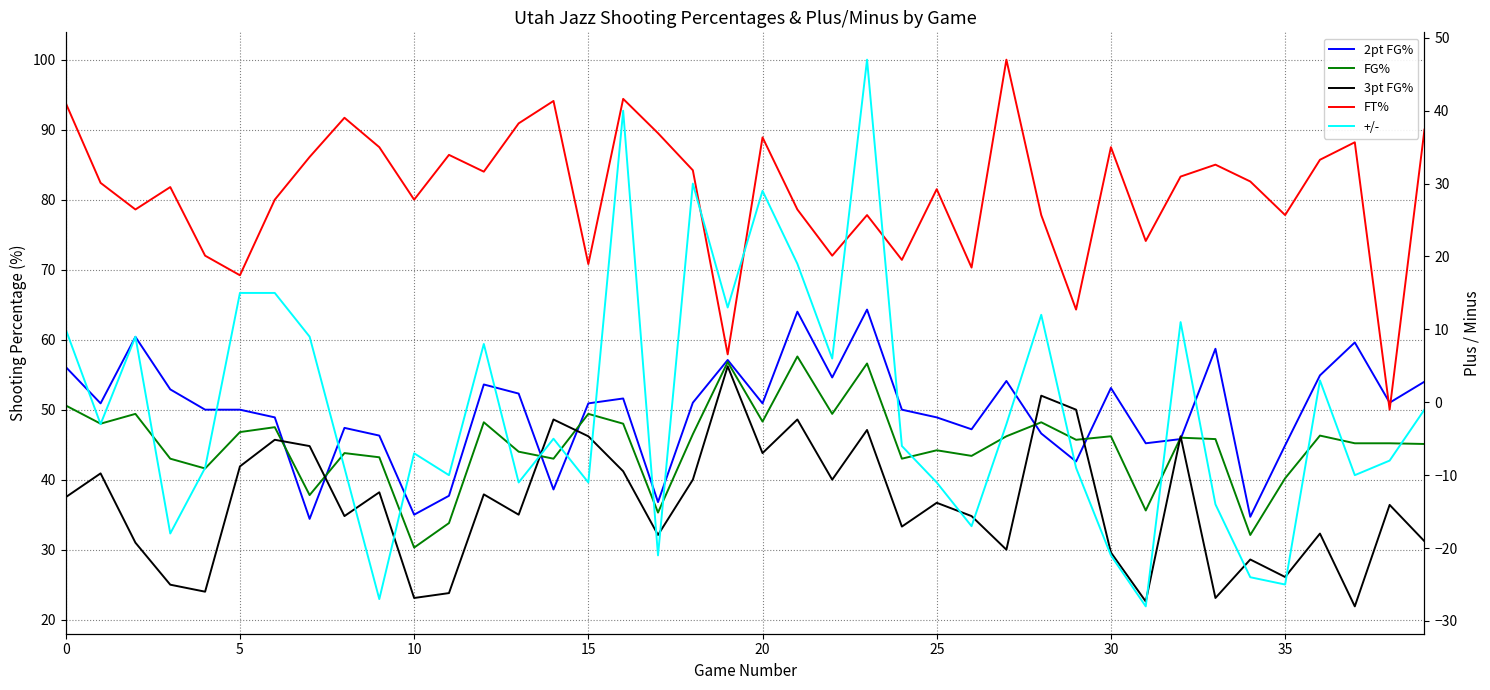

Count the number of categories in the chart.

40